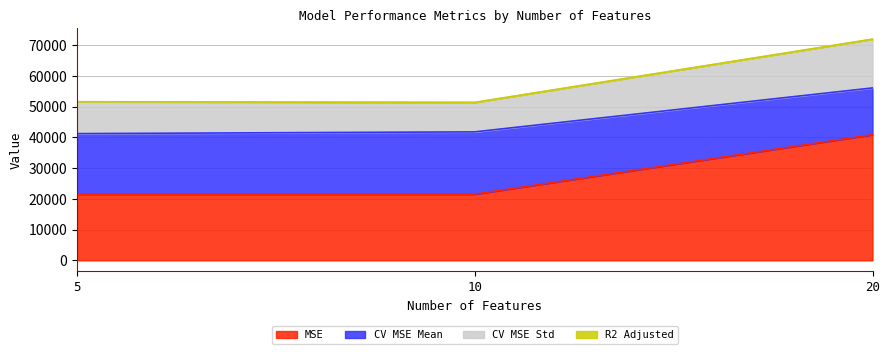

What is the maximum value for MSE?

40854.6